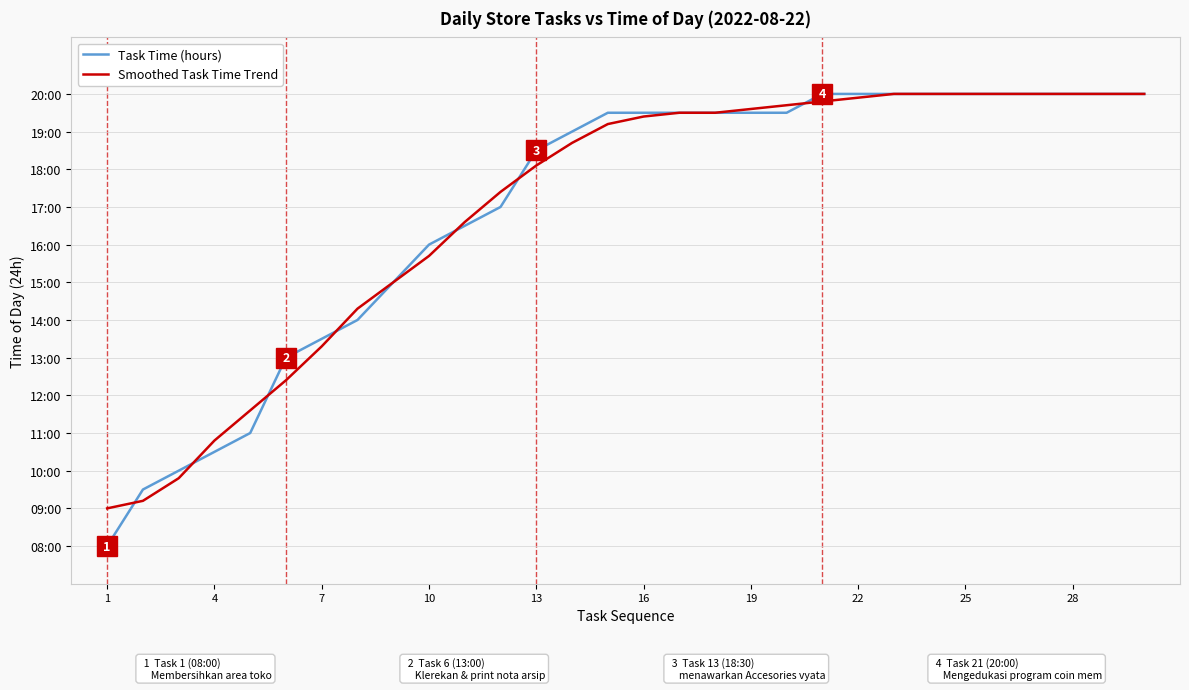

What are all the series names shown in the legend?

Task Time (hours), Smoothed Task Time Trend